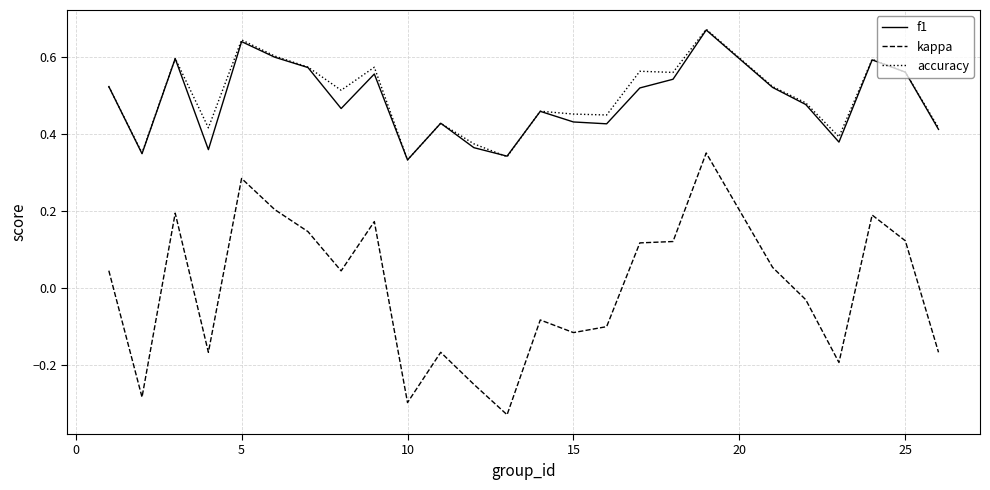

True or false: kappa and accuracy cross at least once.

False